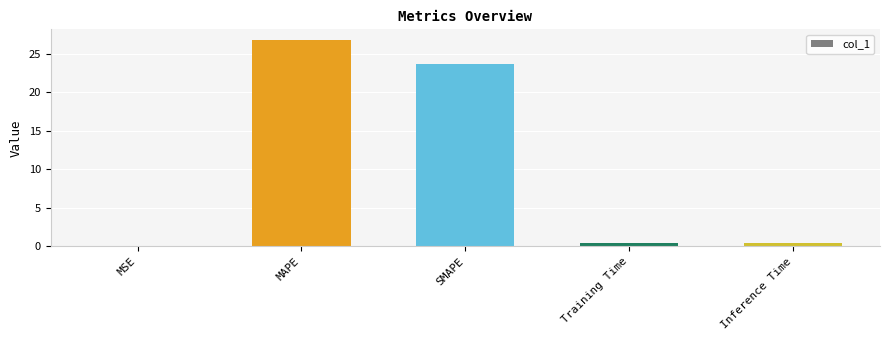

At which label is the value closest to 13?

SMAPE